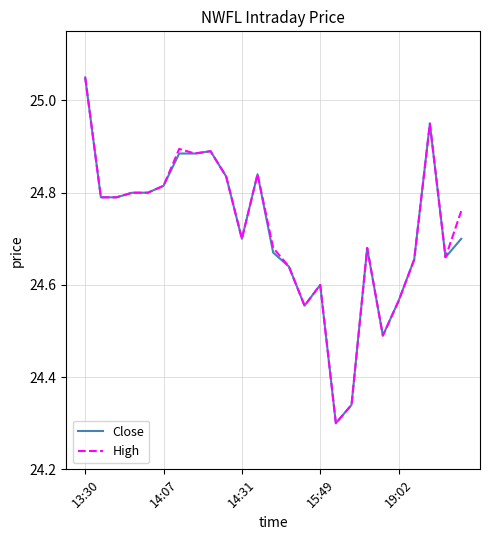

Is this an area chart (filled region under the line)?

No